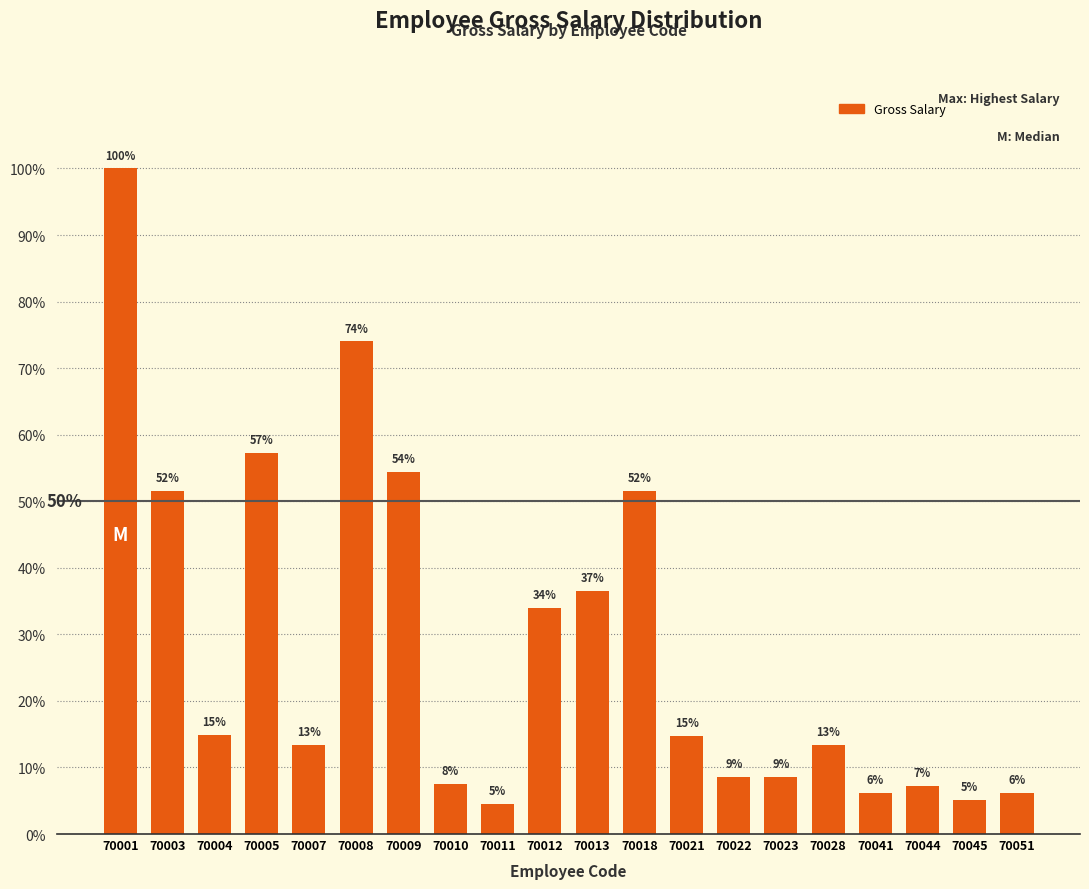

Rank the categories by value from lowest to highest.

70011, 70045, 70041, 70051, 70044, 70010, 70022, 70023, 70007, 70028, 70021, 70004, 70012, 70013, 70003, 70018, 70009, 70005, 70008, 70001